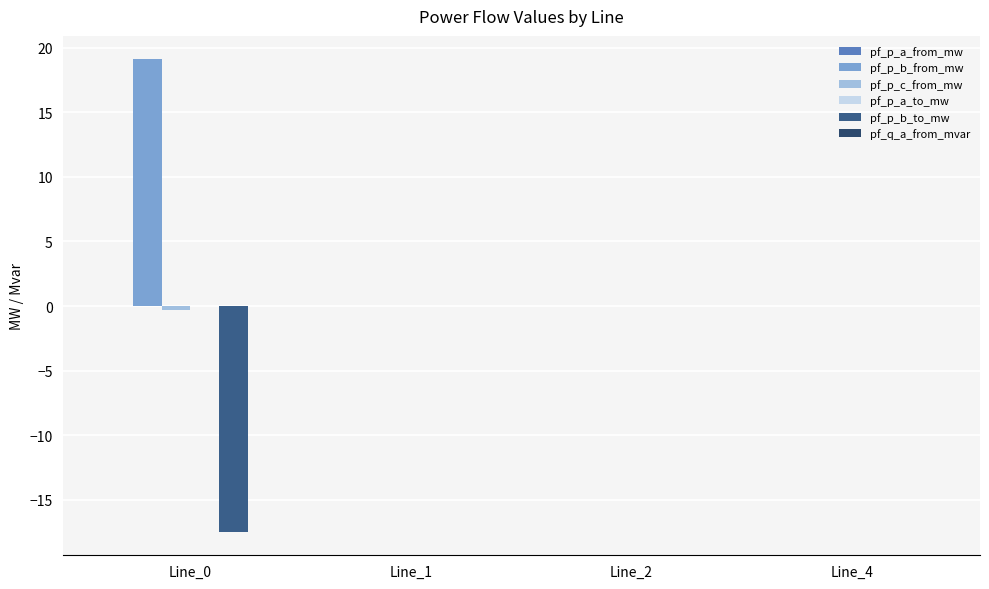

Is it true that pf_p_b_from_mw equals -0.0 at Line_4?

True